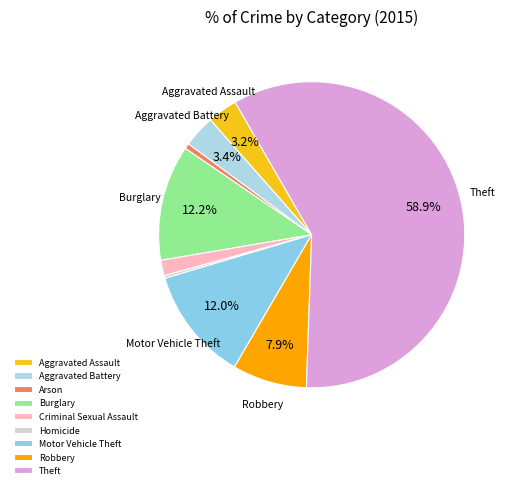

To the nearest percent, what is the combined percentage of Motor Vehicle Theft and Criminal Sexual Assault?

14%